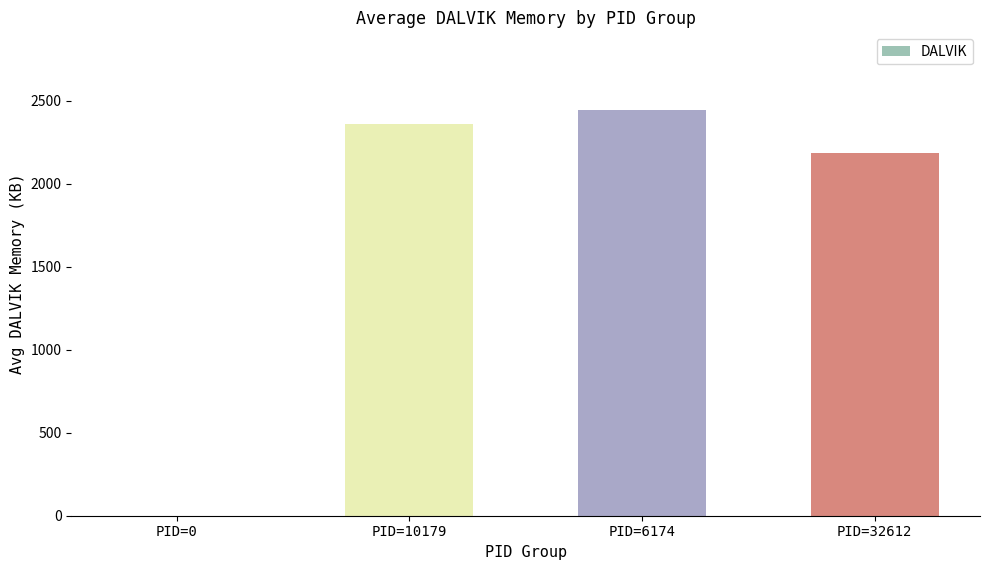

Reading left to right, list all the values displayed in this chart.

PID=0=0	PID=10179=2361	PID=6174=2446	PID=32612=2184